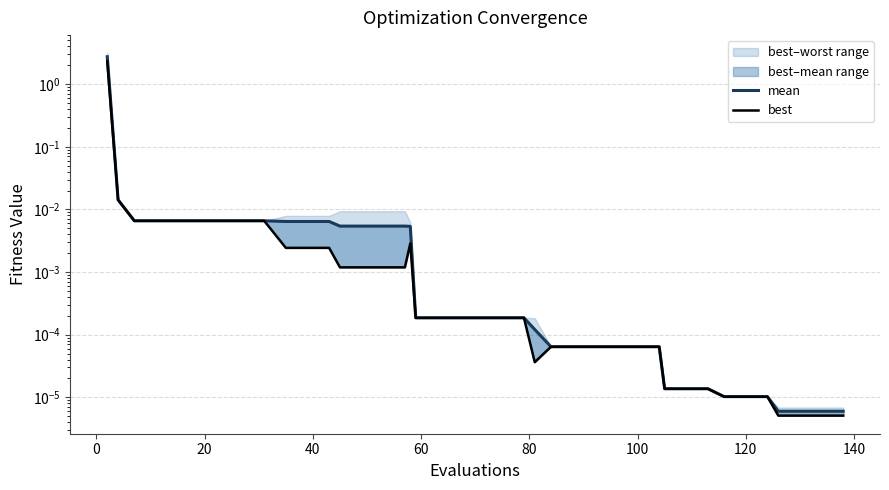

Which series has the widest spread of values?

mean